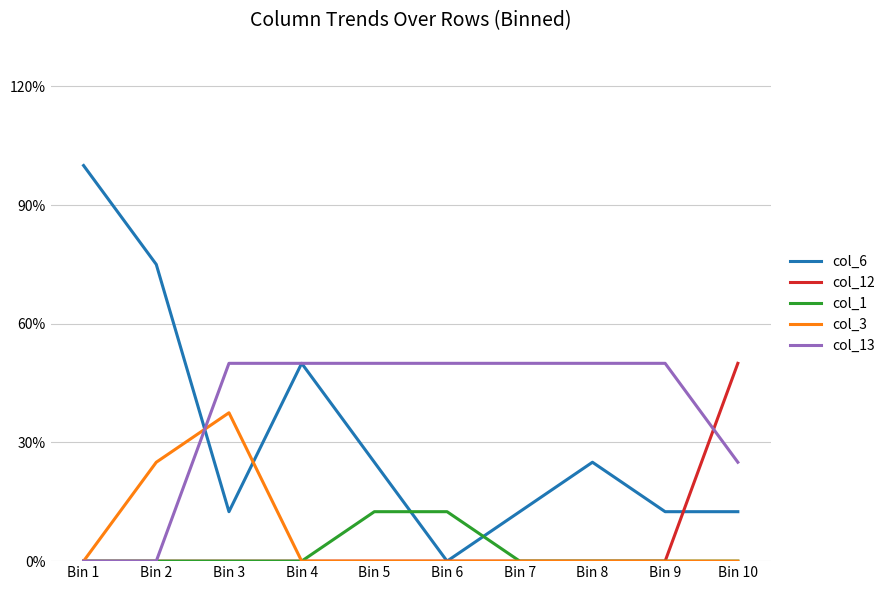

Is this an area chart (filled region under the line)?

No